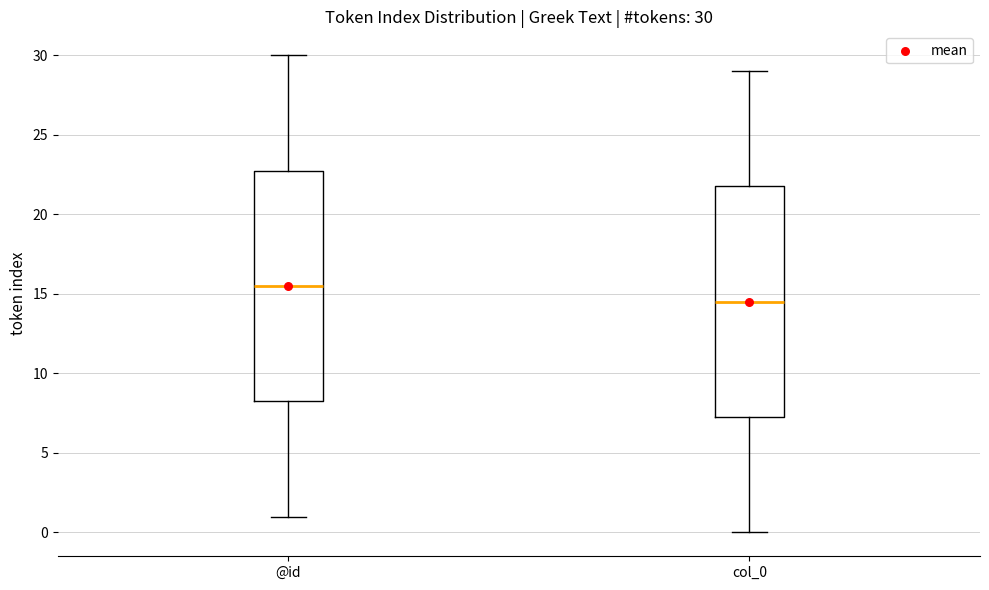

Which box has the lowest median line?

col_0